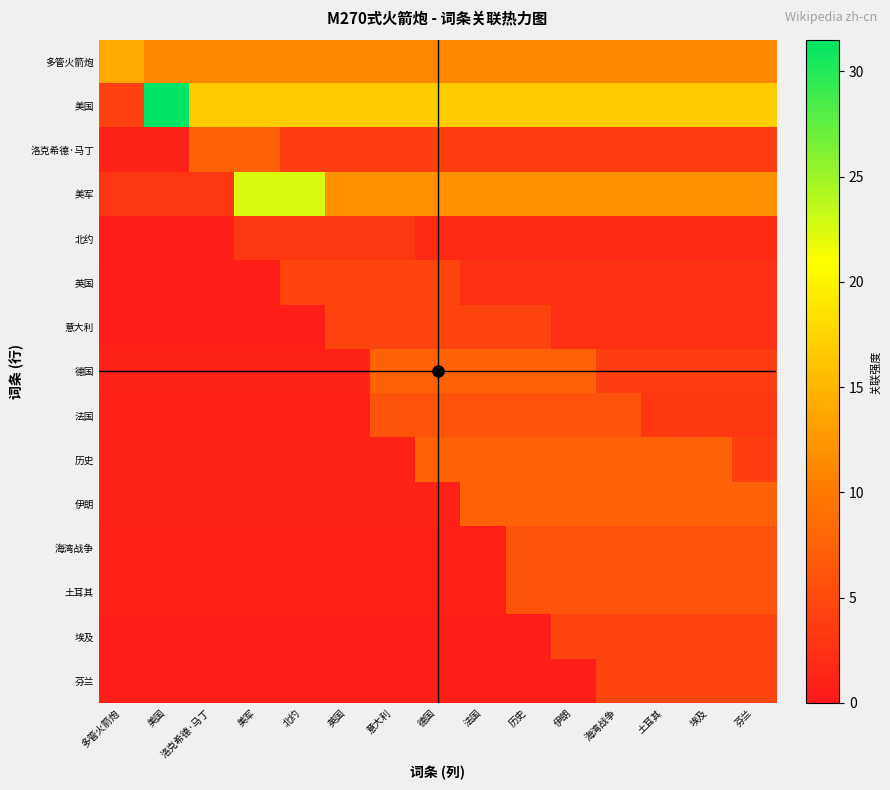

Reading left to right, transcribe all the data shown in this chart.

多管火箭炮: 多管火箭炮=14.0	美国=11.2	洛克希德·马丁=11.2	美军=11.2	北约=11.2	英国=11.2	意大利=11.2	德国=11.2	法国=11.2	历史=11.2	伊朗=11.2	海湾战争=11.2	土耳其=11.2	埃及=11.2	芬兰=11.2
美国: 多管火箭炮=4.2	美国=31.5	洛克希德·马丁=16.8	美军=16.8	北约=16.8	英国=16.8	意大利=16.8	德国=16.8	法国=16.8	历史=16.8	伊朗=16.8	海湾战争=16.8	土耳其=16.8	埃及=16.8	芬兰=16.8
洛克希德·马丁: 多管火箭炮=1.0	美国=1.0	洛克希德·马丁=7.5	美军=7.5	北约=4.0	英国=4.0	意大利=4.0	德国=4.0	法国=4.0	历史=4.0	伊朗=4.0	海湾战争=4.0	土耳其=4.0	埃及=4.0	芬兰=4.0
美军: 多管火箭炮=3.0	美国=3.0	洛克希德·马丁=3.0	美军=22.5	北约=22.5	英国=12.0	意大利=12.0	德国=12.0	法国=12.0	历史=12.0	伊朗=12.0	海湾战争=12.0	土耳其=12.0	埃及=12.0	芬兰=12.0
北约: 多管火箭炮=0.4	美国=0.4	洛克希德·马丁=0.4	美军=3.0	北约=3.0	英国=3.0	意大利=3.0	德国=1.6	法国=1.6	历史=1.6	伊朗=1.6	海湾战争=1.6	土耳其=1.6	埃及=1.6	芬兰=1.6
英国: 多管火箭炮=0.6	美国=0.6	洛克希德·马丁=0.6	美军=0.6	北约=4.5	英国=4.5	意大利=4.5	德国=4.5	法国=2.4	历史=2.4	伊朗=2.4	海湾战争=2.4	土耳其=2.4	埃及=2.4	芬兰=2.4
意大利: 多管火箭炮=0.6	美国=0.6	洛克希德·马丁=0.6	美军=0.6	北约=0.6	英国=4.5	意大利=4.5	德国=4.5	法国=4.5	历史=4.5	伊朗=2.4	海湾战争=2.4	土耳其=2.4	埃及=2.4	芬兰=2.4
德国: 多管火箭炮=1.0	美国=1.0	洛克希德·马丁=1.0	美军=1.0	北约=1.0	英国=1.0	意大利=7.5	德国=7.5	法国=7.5	历史=7.5	伊朗=7.5	海湾战争=4.0	土耳其=4.0	埃及=4.0	芬兰=4.0
法国: 多管火箭炮=0.8	美国=0.8	洛克希德·马丁=0.8	美军=0.8	北约=0.8	英国=0.8	意大利=6.0	德国=6.0	法国=6.0	历史=6.0	伊朗=6.0	海湾战争=6.0	土耳其=3.2	埃及=3.2	芬兰=3.2
历史: 多管火箭炮=1.0	美国=1.0	洛克希德·马丁=1.0	美军=1.0	北约=1.0	英国=1.0	意大利=1.0	德国=7.5	法国=7.5	历史=7.5	伊朗=7.5	海湾战争=7.5	土耳其=7.5	埃及=7.5	芬兰=4.0
伊朗: 多管火箭炮=1.0	美国=1.0	洛克希德·马丁=1.0	美军=1.0	北约=1.0	英国=1.0	意大利=1.0	德国=1.0	法国=7.5	历史=7.5	伊朗=7.5	海湾战争=7.5	土耳其=7.5	埃及=7.5	芬兰=7.5
海湾战争: 多管火箭炮=0.8	美国=0.8	洛克希德·马丁=0.8	美军=0.8	北约=0.8	英国=0.8	意大利=0.8	德国=0.8	法国=0.8	历史=6.0	伊朗=6.0	海湾战争=6.0	土耳其=6.0	埃及=6.0	芬兰=6.0
土耳其: 多管火箭炮=0.8	美国=0.8	洛克希德·马丁=0.8	美军=0.8	北约=0.8	英国=0.8	意大利=0.8	德国=0.8	法国=0.8	历史=6.0	伊朗=6.0	海湾战争=6.0	土耳其=6.0	埃及=6.0	芬兰=6.0
埃及: 多管火箭炮=0.6	美国=0.6	洛克希德·马丁=0.6	美军=0.6	北约=0.6	英国=0.6	意大利=0.6	德国=0.6	法国=0.6	历史=0.6	伊朗=4.5	海湾战争=4.5	土耳其=4.5	埃及=4.5	芬兰=4.5
芬兰: 多管火箭炮=0.6	美国=0.6	洛克希德·马丁=0.6	美军=0.6	北约=0.6	英国=0.6	意大利=0.6	德国=0.6	法国=0.6	历史=0.6	伊朗=0.6	海湾战争=4.5	土耳其=4.5	埃及=4.5	芬兰=4.5